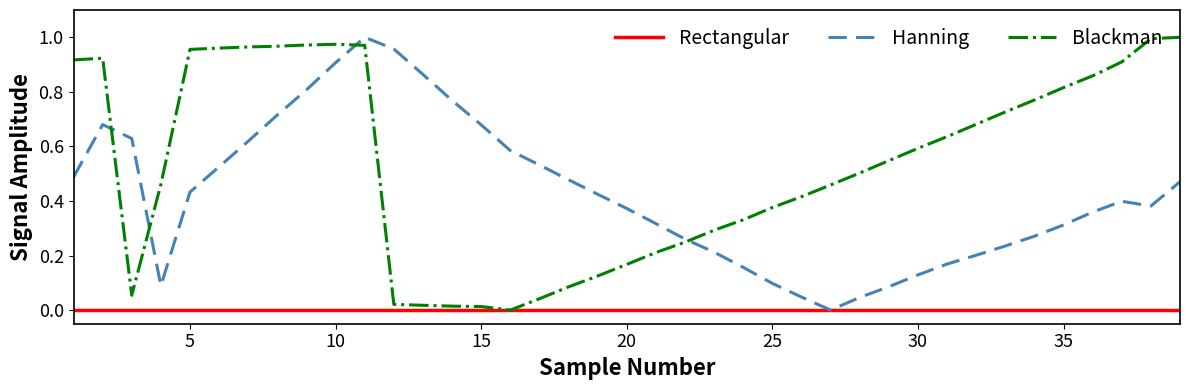

True or false: Blackman and Hanning cross at least once.

True